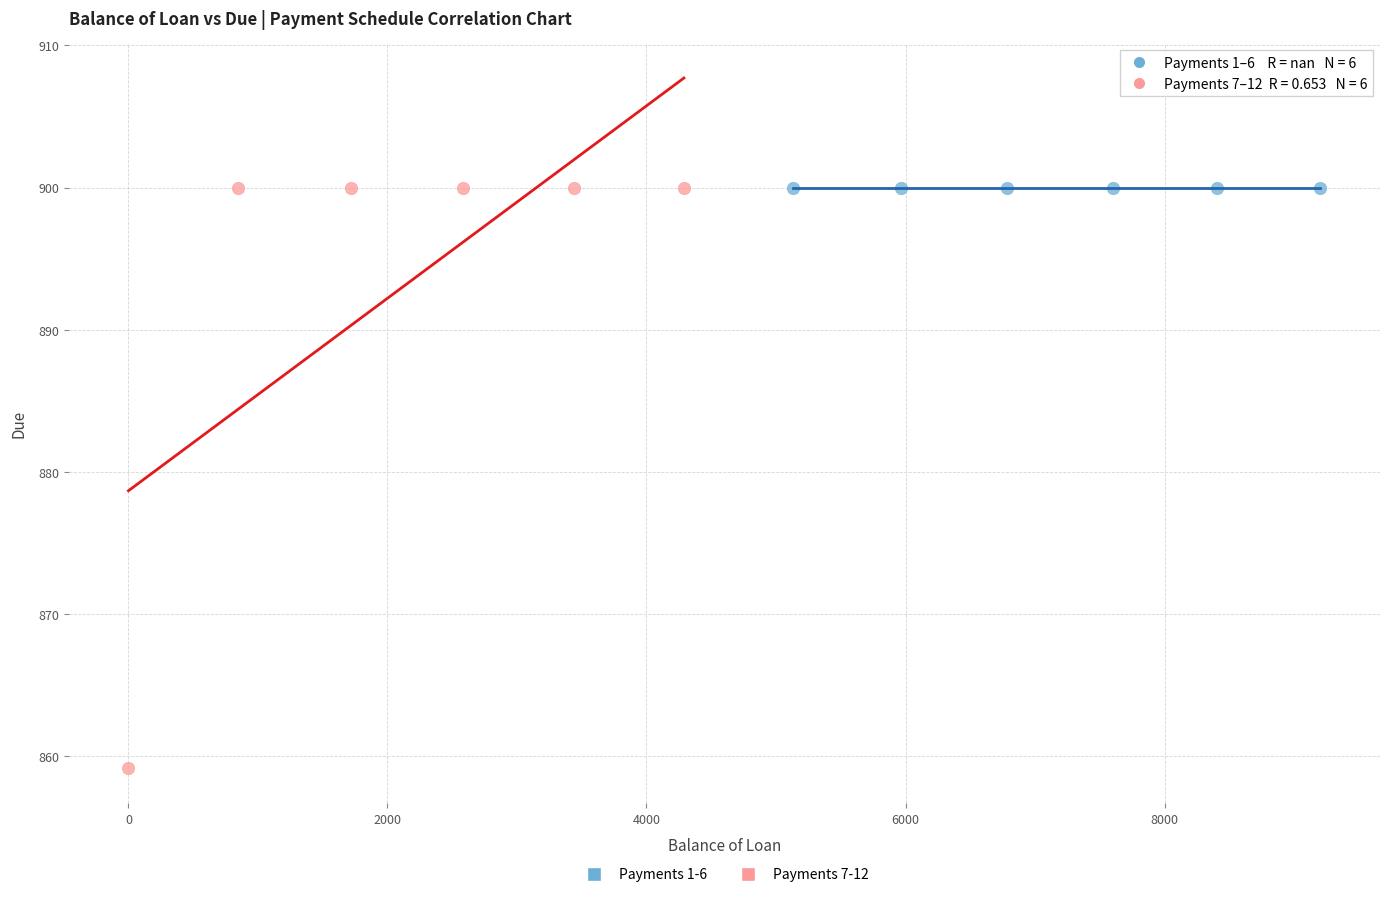

Which series reaches the minimum Y coordinate?

Payments 7-12